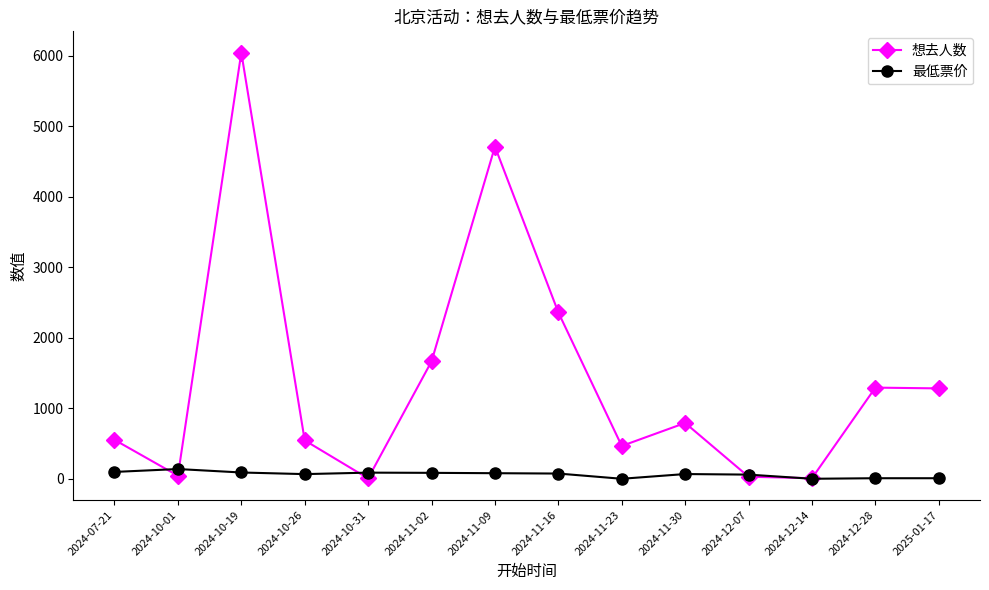

What is the difference between the 想去人数 values at 2024-11-23 and 2025-01-17?

816.0